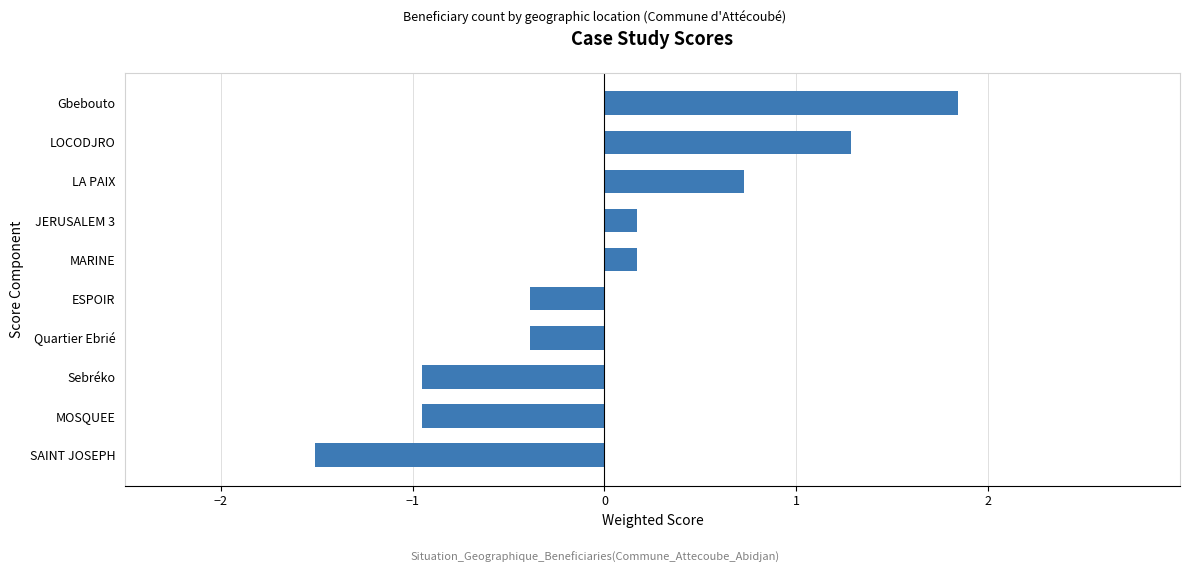

How many bars are there in total?

10